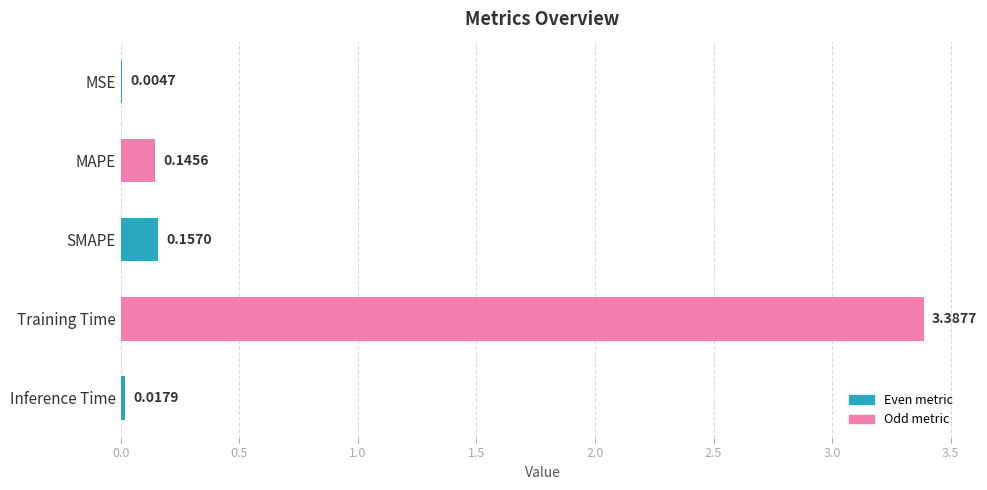

Which has a higher value, MSE or Training Time?

Training Time